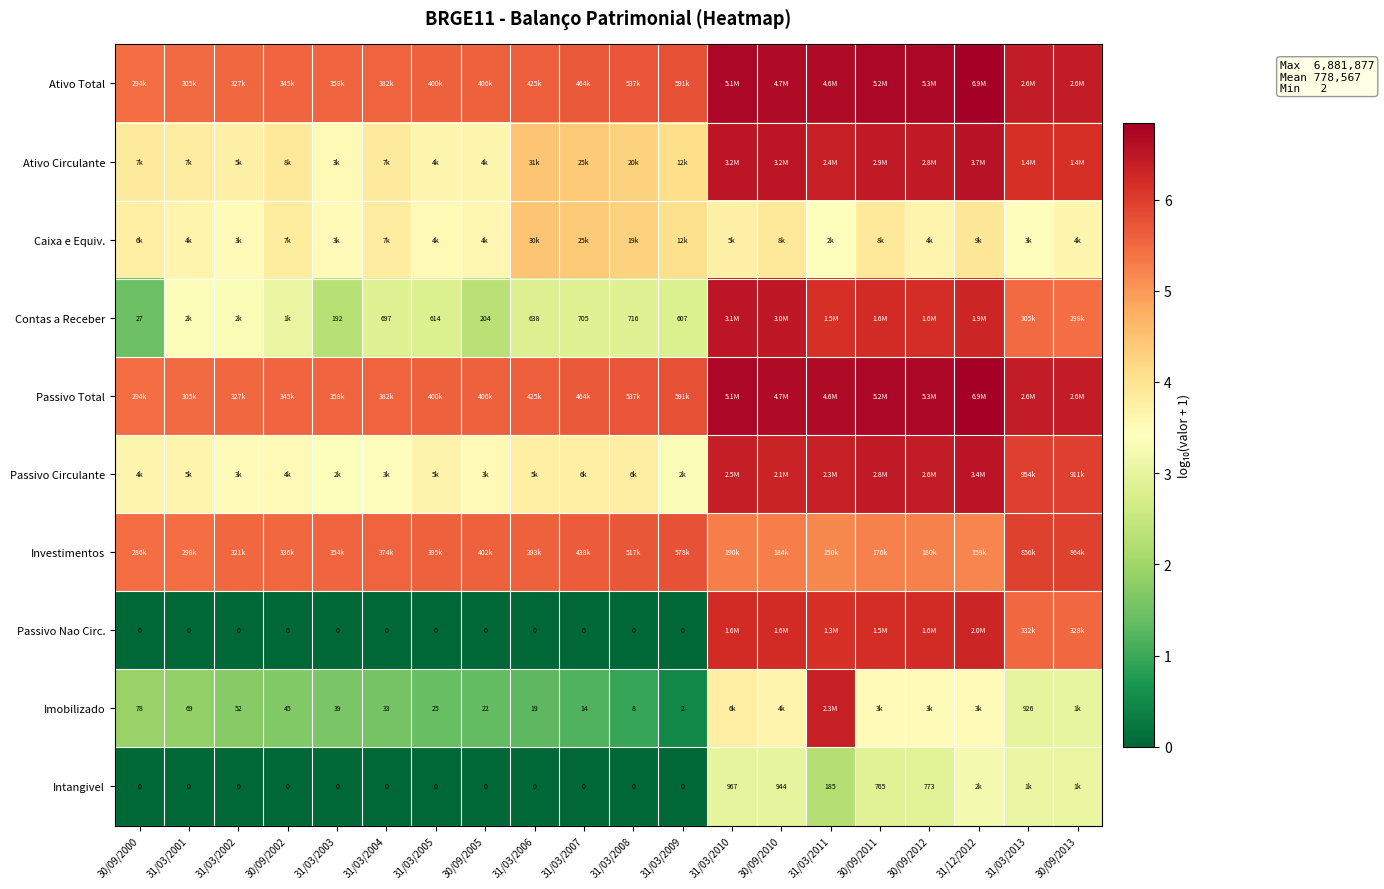

Between 31/03/2003 and 30/09/2013, which is larger?

30/09/2013